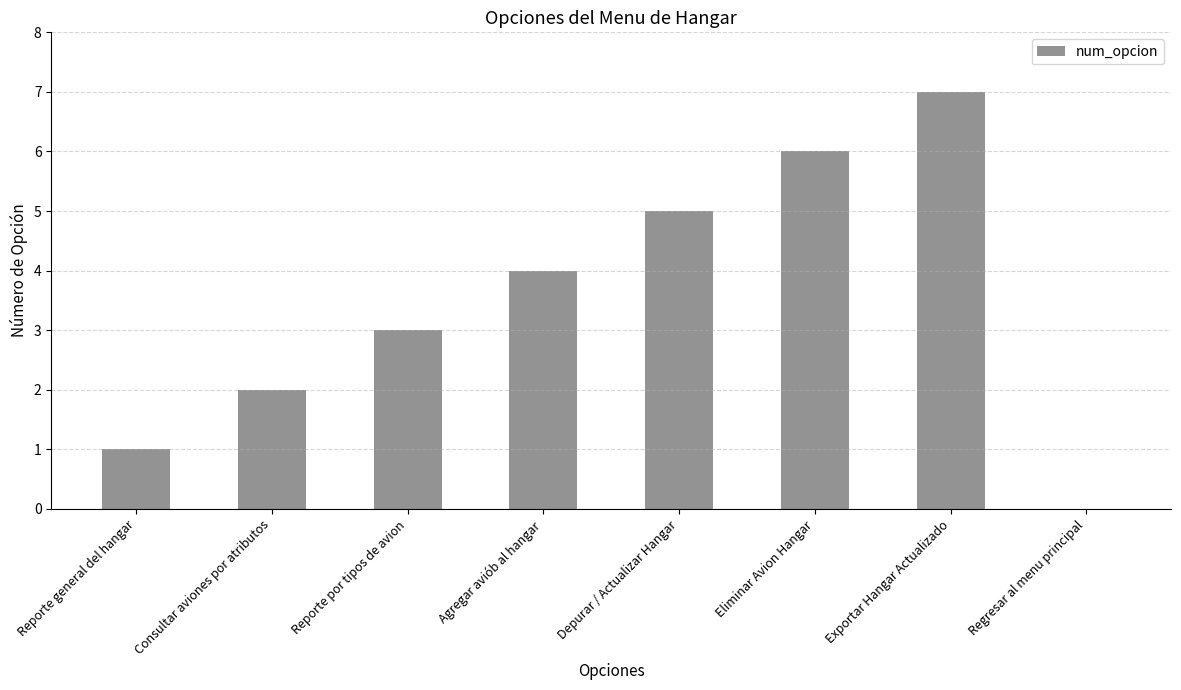

The value at Consultar aviones por atributos is 2. True or false?

True